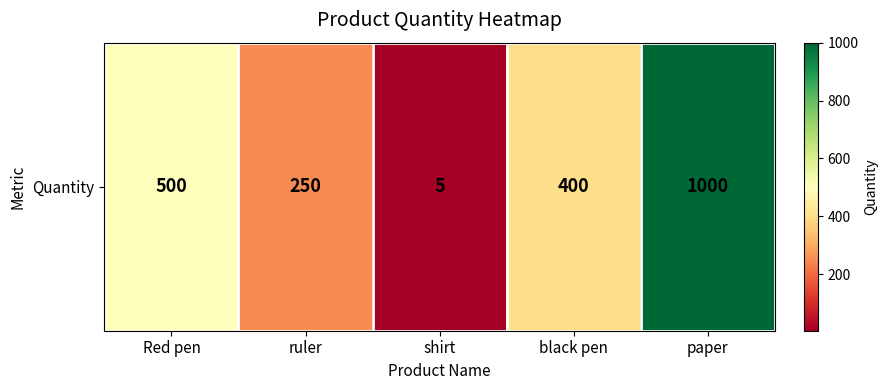

How many distinct data groups are displayed?

1